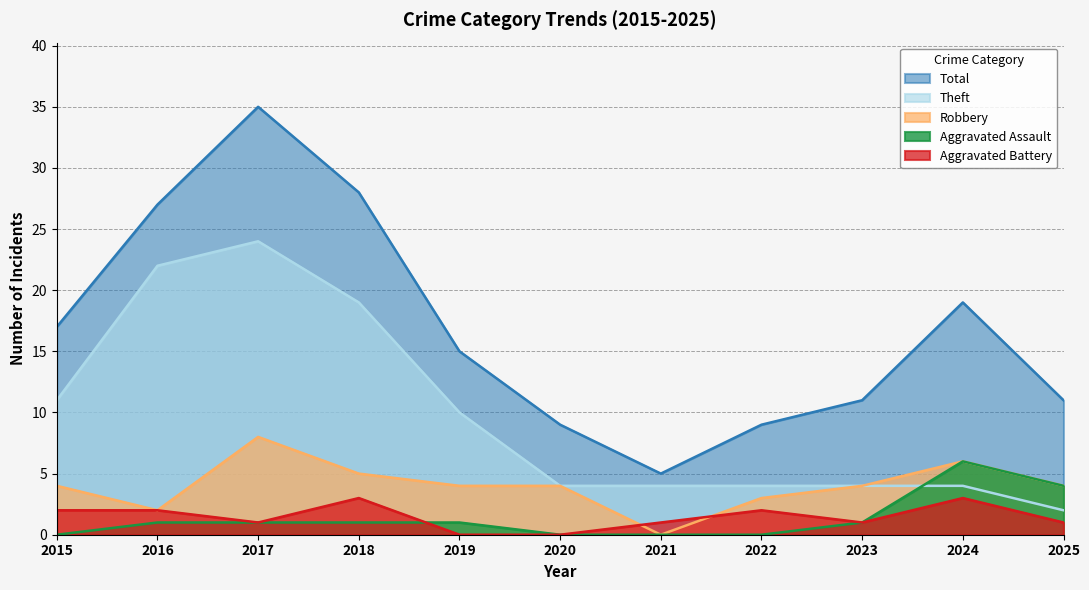

At which category is the sum across all series the highest?

2017